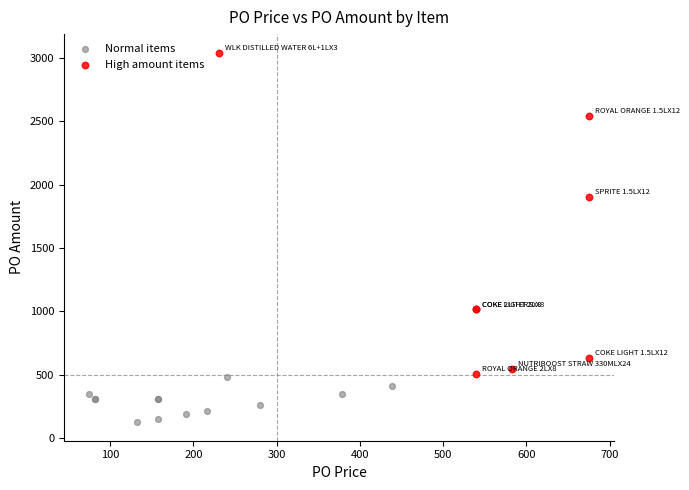

Which series has the largest Y range (max minus min)?

High amount items